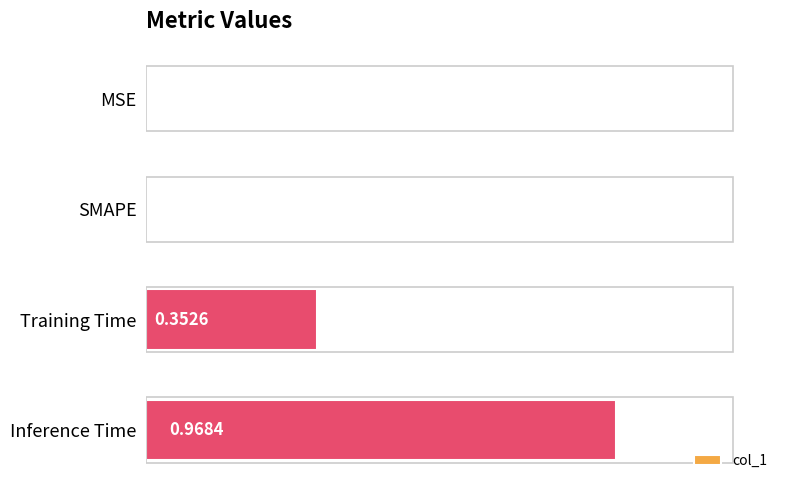

Which category has the highest value across all series?

Inference Time